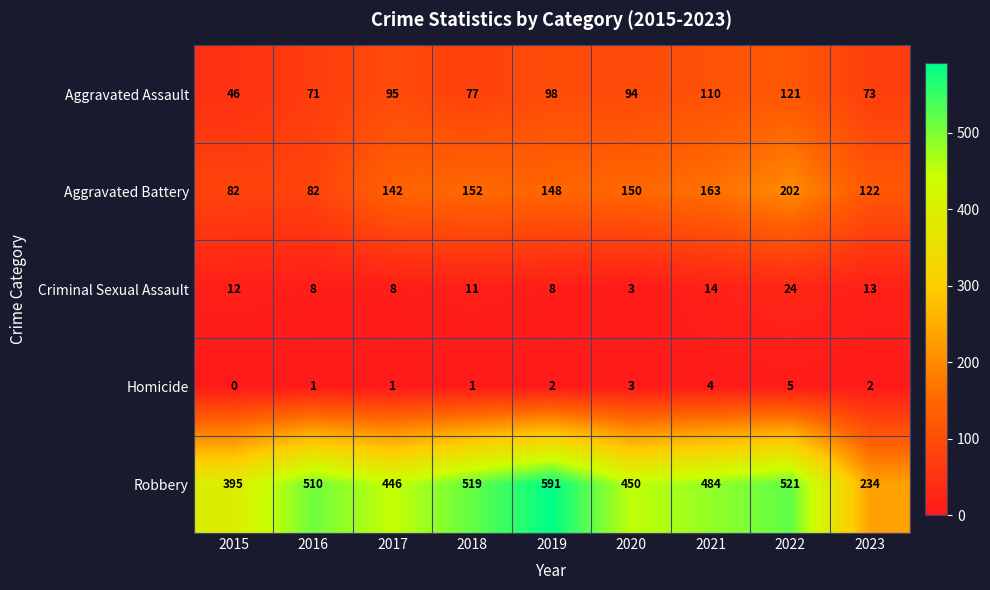

List the series in order of their peak value, highest first.

Robbery, Aggravated Battery, Aggravated Assault, Criminal Sexual Assault, Homicide